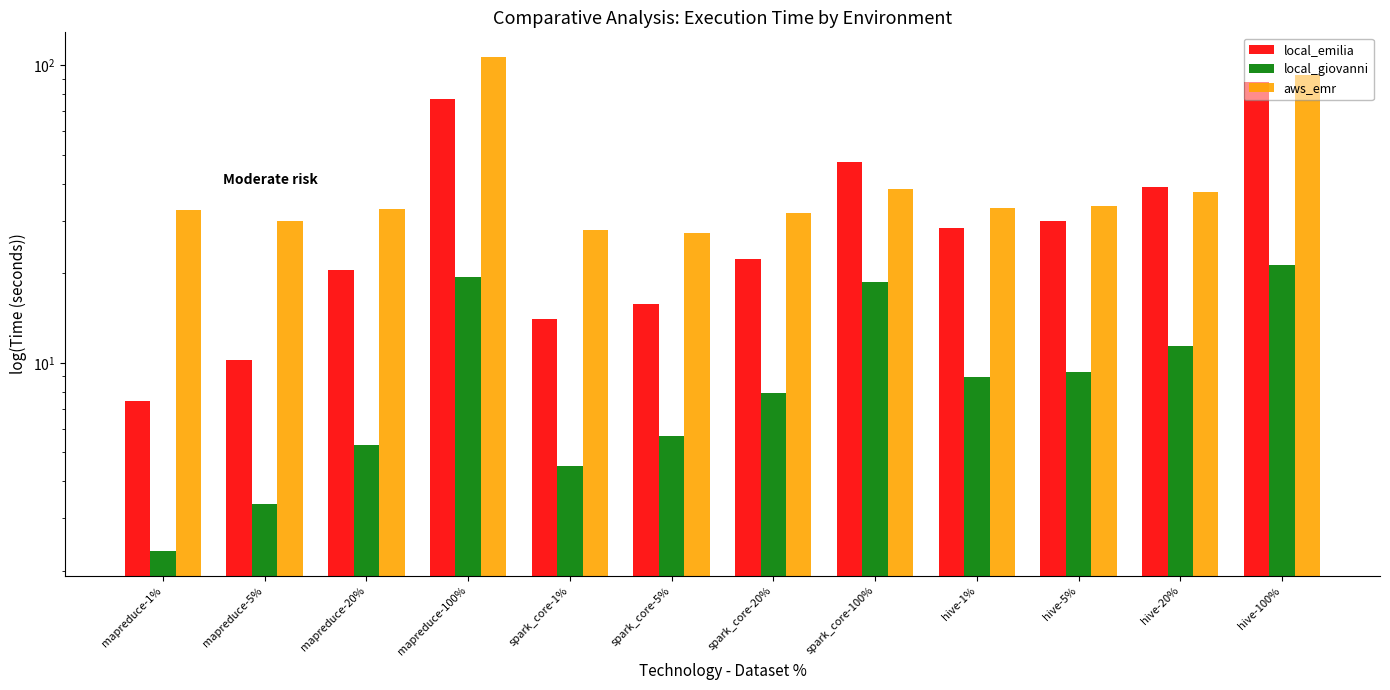

How many values in the aws_emr series exceed 33?

6